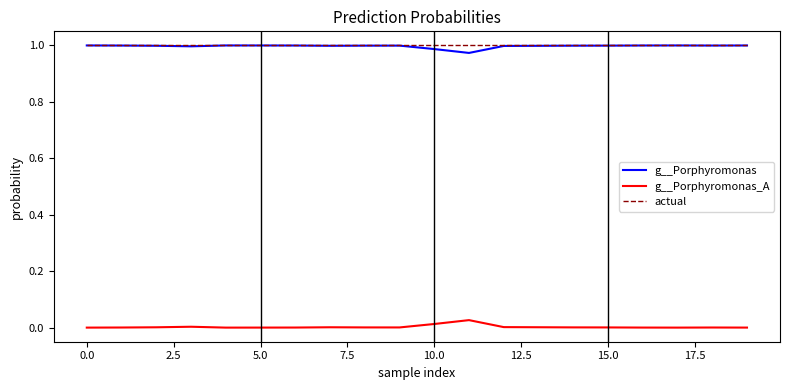

True or false: actual and g__Porphyromonas_A intersect in this chart.

False